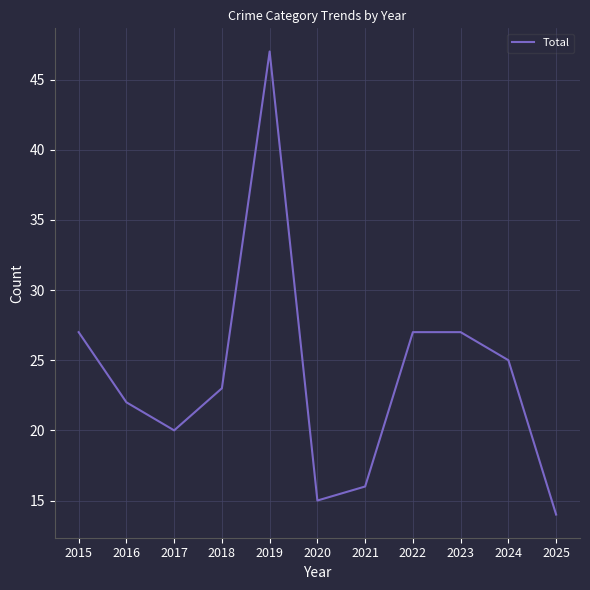

At which category does the chart reach its minimum across all series?

2025